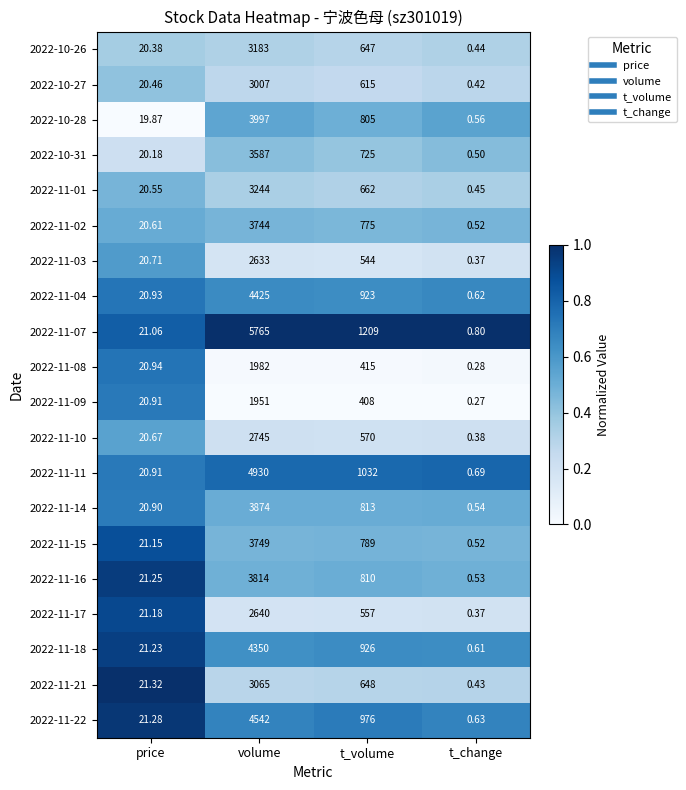

What is the total value across all series at t_change?

9.9